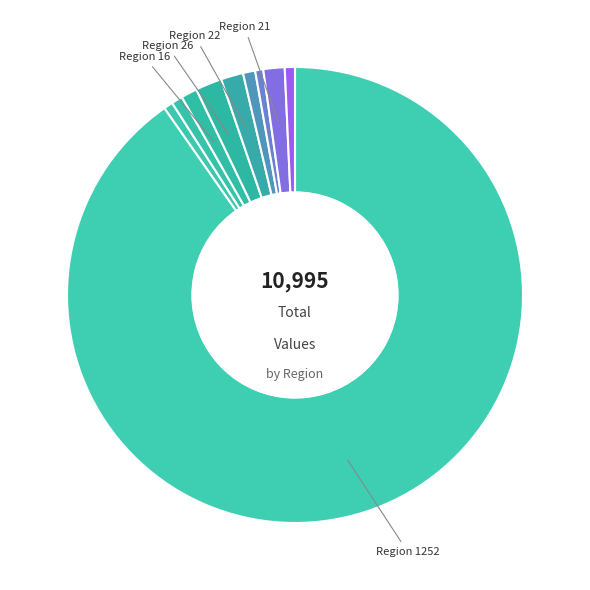

How many segments does this pie chart have?

10